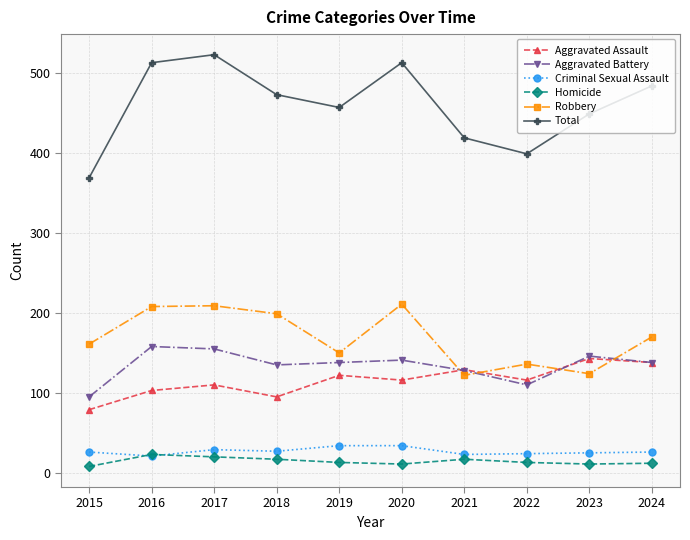

Rank the series by their maximum value, from lowest to highest.

Homicide, Criminal Sexual Assault, Aggravated Assault, Aggravated Battery, Robbery, Total